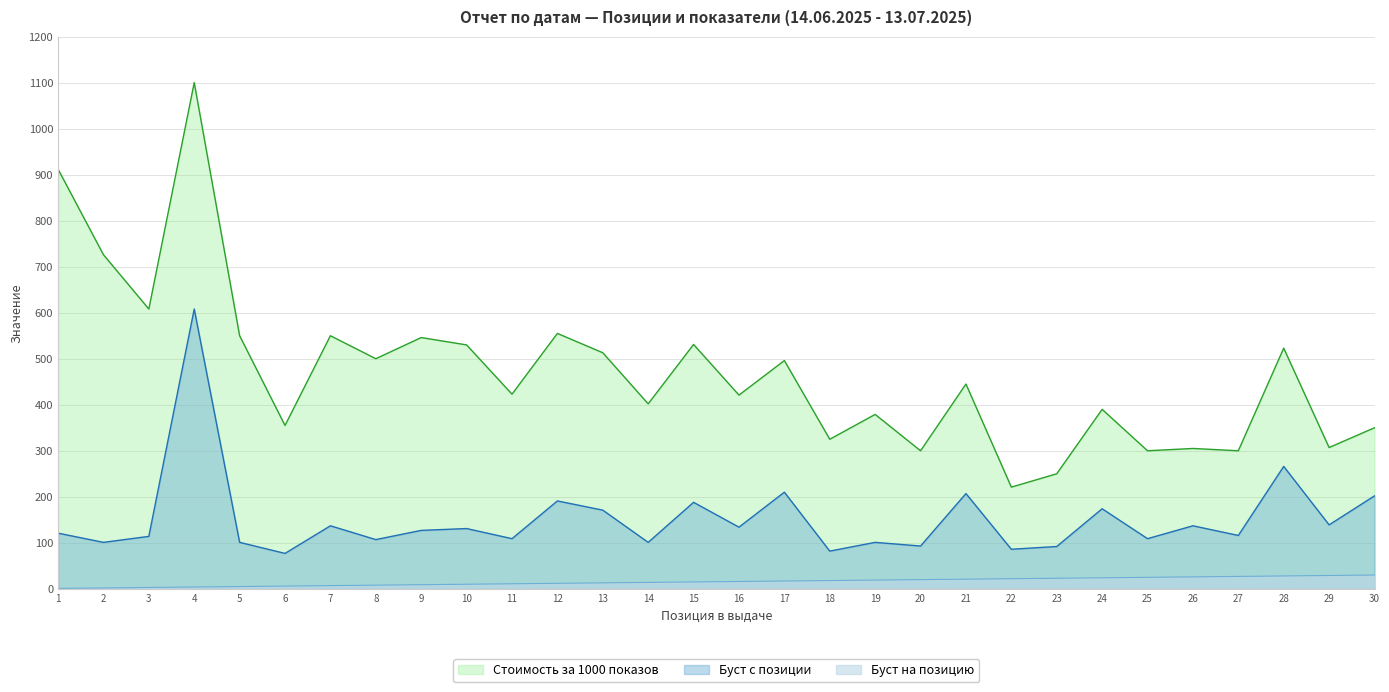

True or false: Буст с позиции has more than 0 interior local peaks.

True